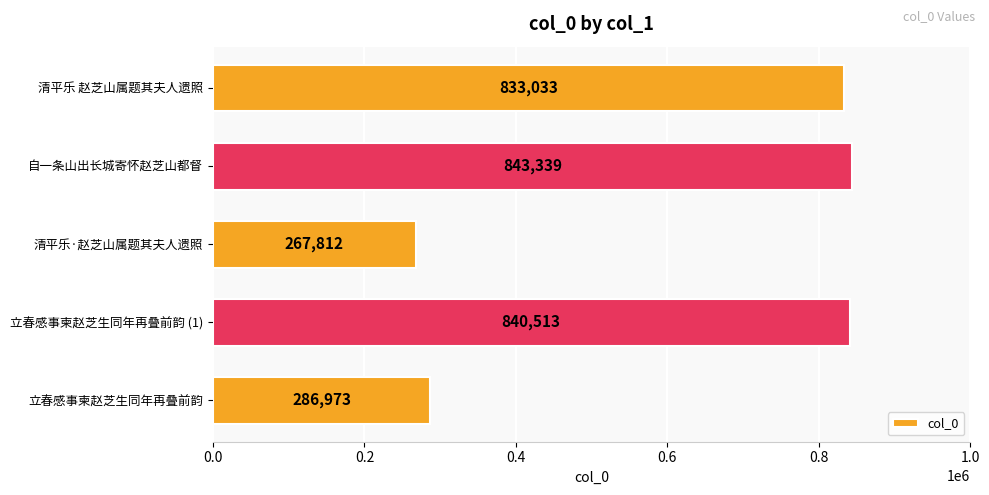

The chart shows a value of 107607 at 清平乐·赵芝山属题其夫人遗照. True or false?

False